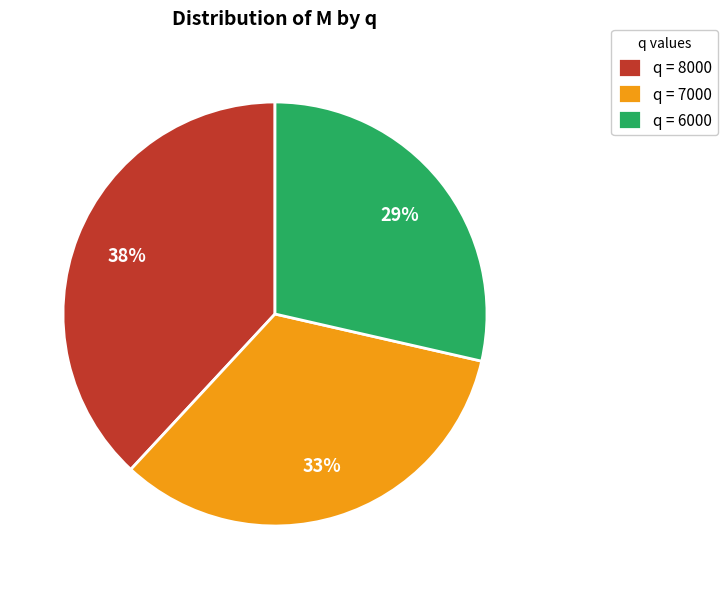

Is it true that q = 8000 is 38% of the pie?

True